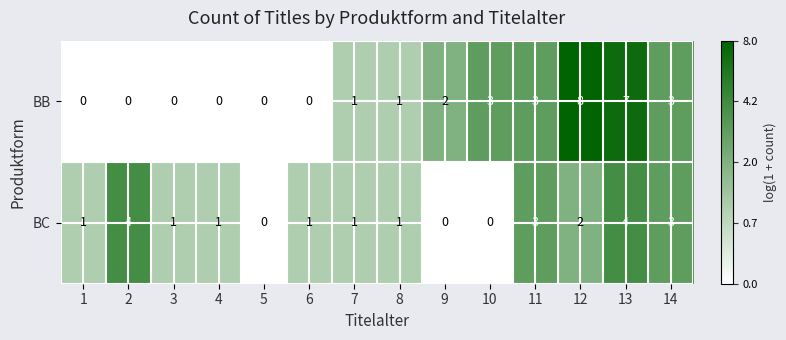

Which label corresponds to the largest value in the chart?

12